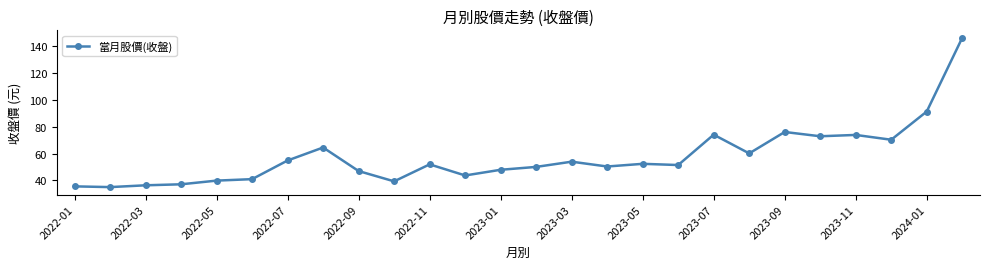

What is the average value?

57.5